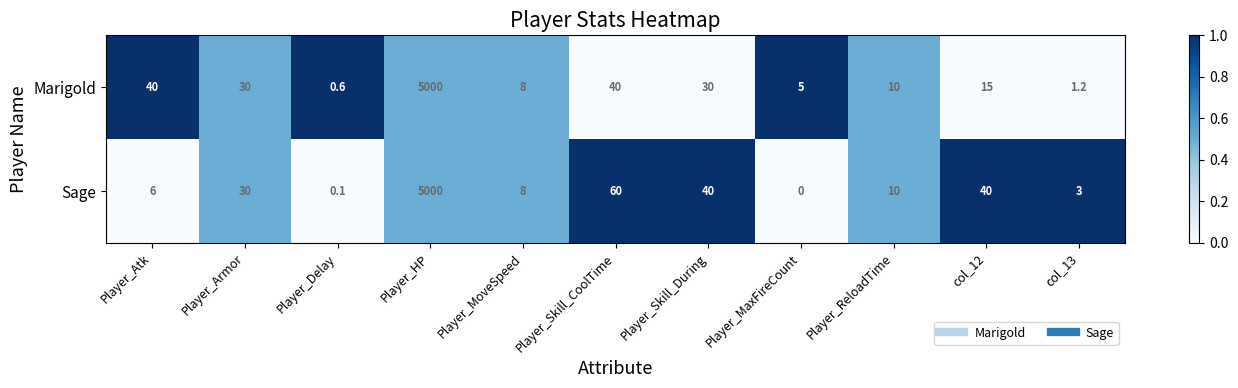

Read the Marigold value at Player_MoveSpeed.

8.0